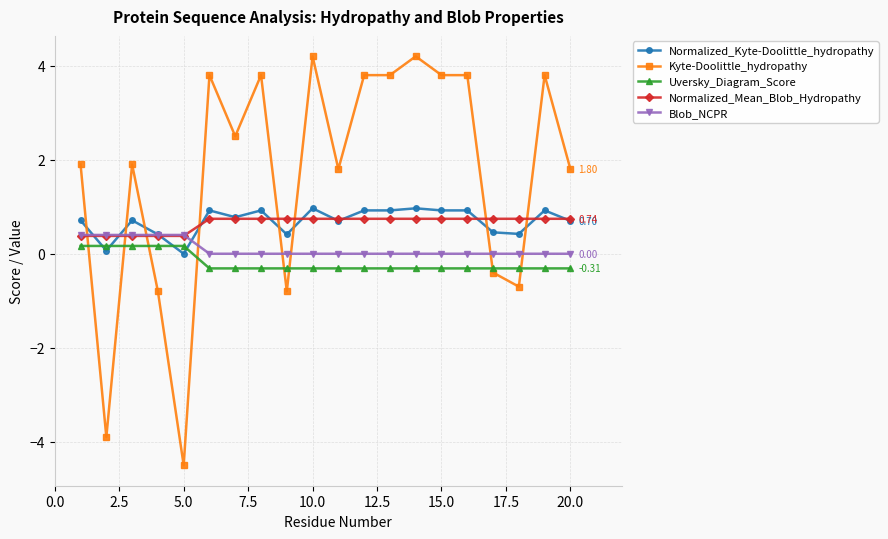

Which series ends up on top after the final intersection of Normalized_Mean_Blob_Hydropathy and Kyte-Doolittle_hydropathy?

Kyte-Doolittle_hydropathy